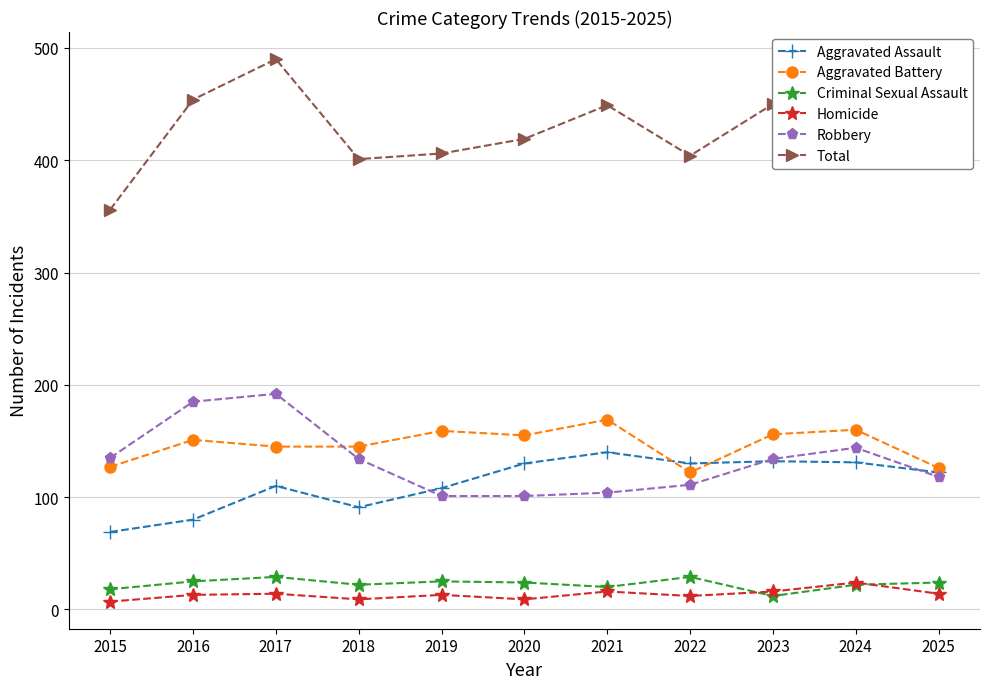

What is the difference between the second highest and minimum values in the Robbery series?

84